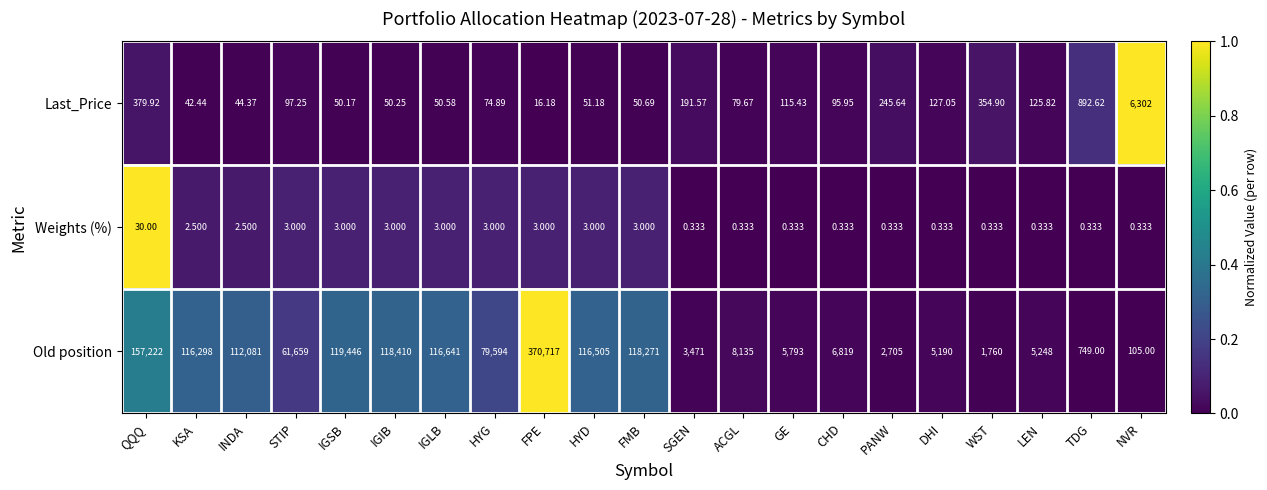

Which series has the largest total across all categories?

Old position